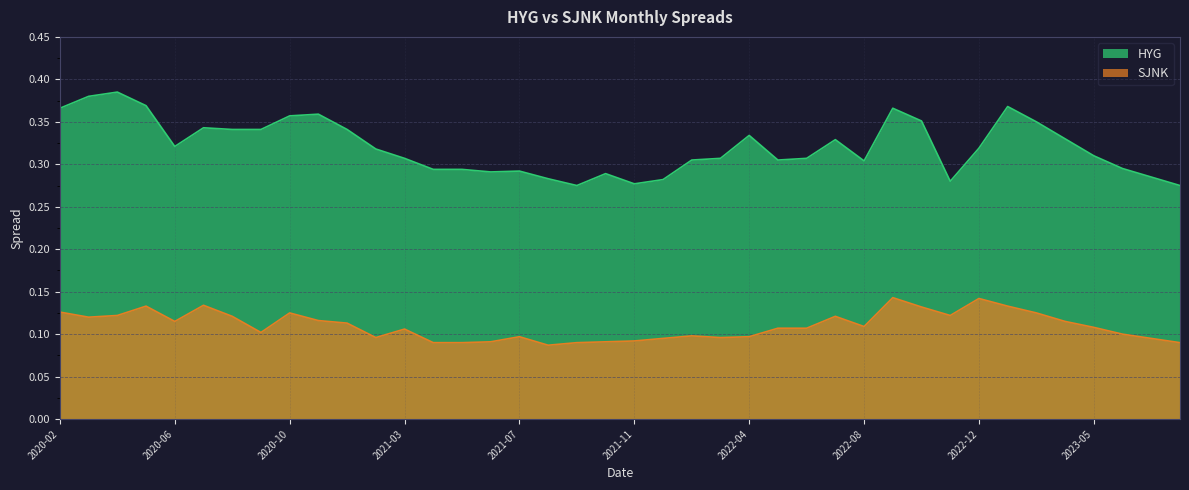

What is the total value across all series at 2020-10?

0.5